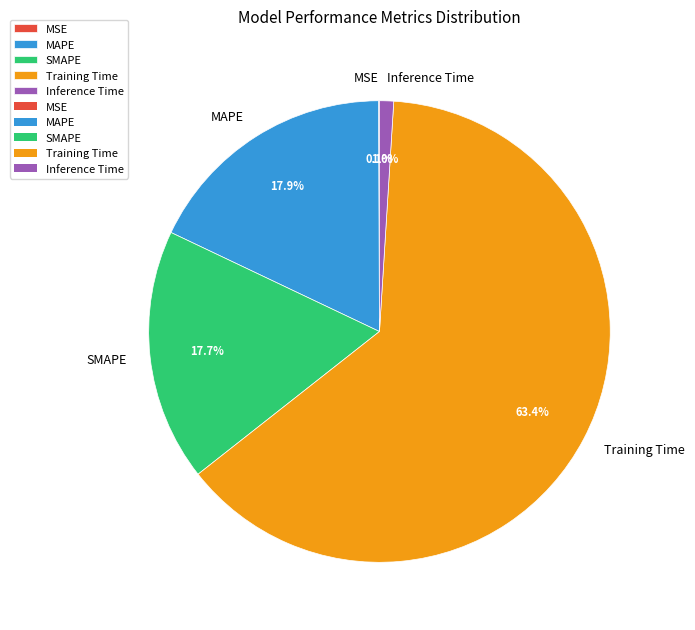

Is there a majority slice in this chart?

Yes